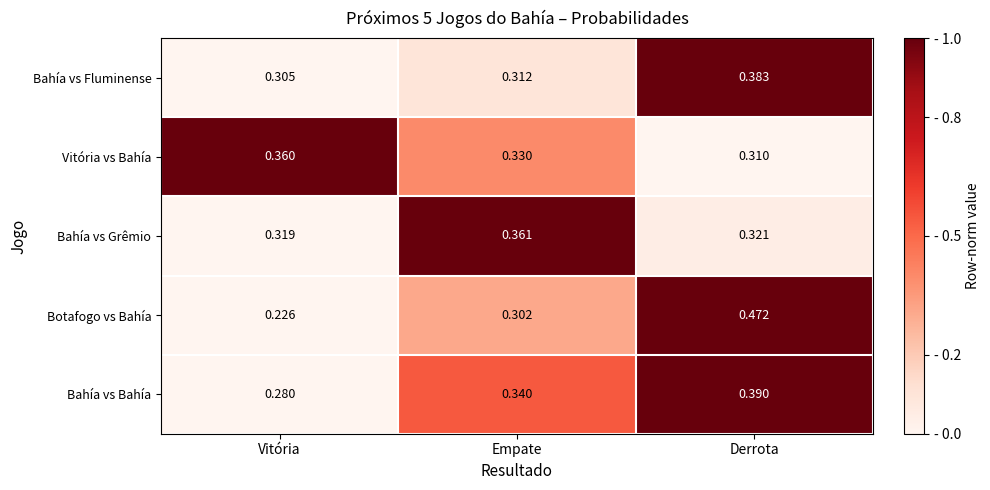

At which category is the sum across all series the highest?

Derrota